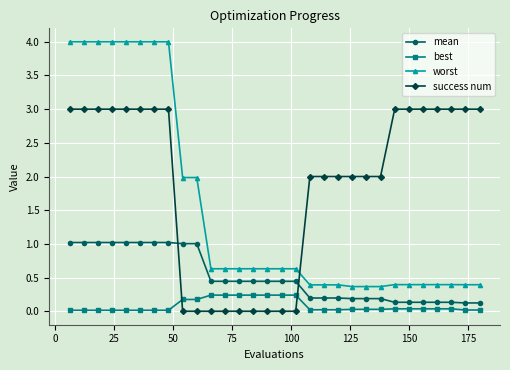

What is the difference between the second highest and minimum values in the worst series?

3.6